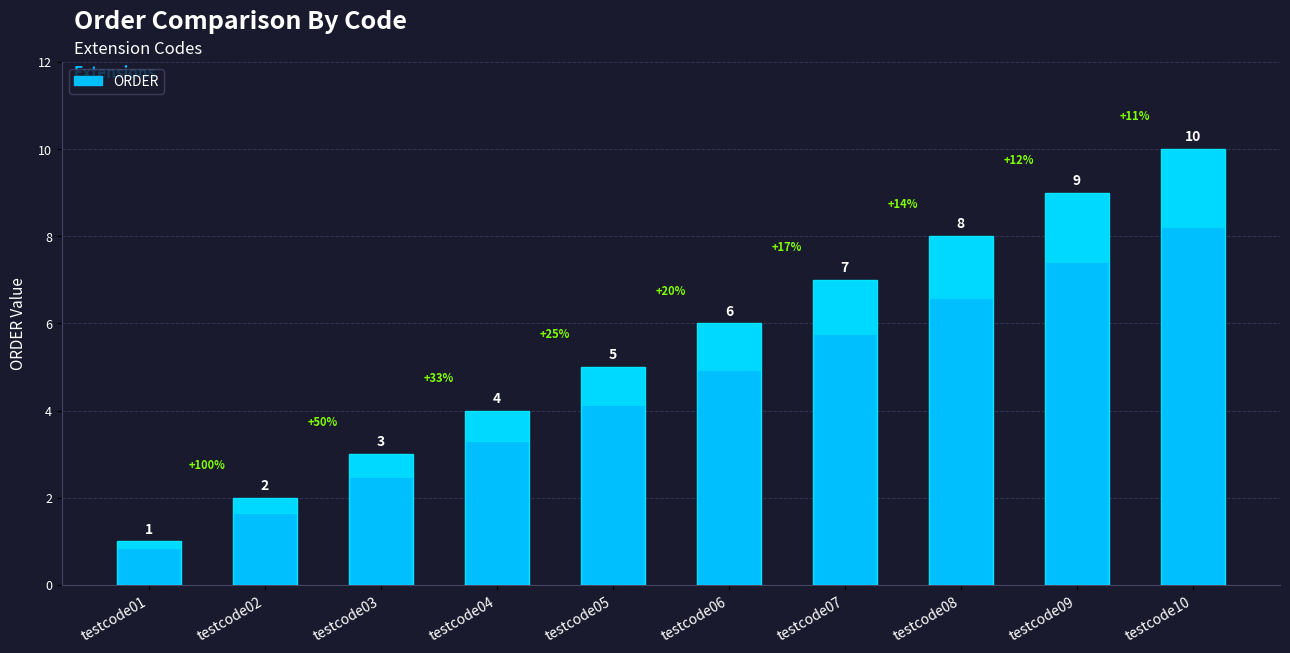

List the labels in order of value, smallest first.

testcode01, testcode02, testcode03, testcode04, testcode05, testcode06, testcode07, testcode08, testcode09, testcode10